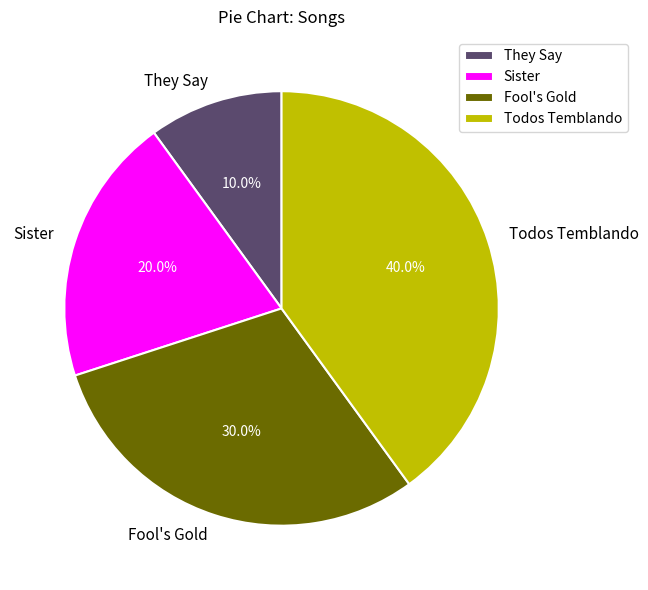

How many segments does this pie chart have?

4